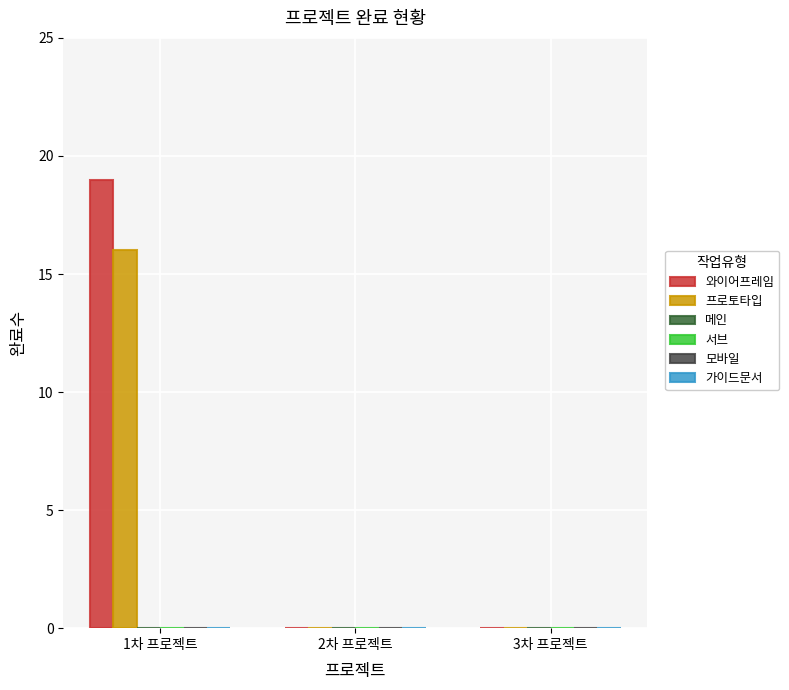

True or false: 프로토타입 has a value of 16 at 1차 프로젝트.

True